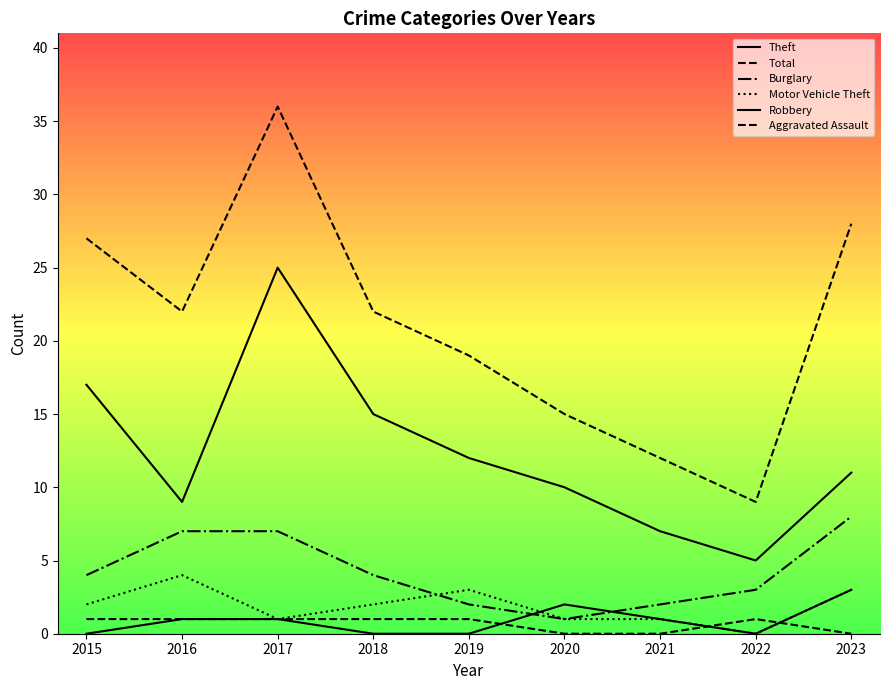

Reading left to right, what are all the values shown in this chart?

Theft: 17	9	25	15	12	10	7	5	11
Total: 27	22	36	22	19	15	12	9	28
Burglary: 4	7	7	4	2	1	2	3	8
Motor Vehicle Theft: 2	4	1	2	3	1	1	0	3
Robbery: 0	1	1	0	0	2	1	0	3
Aggravated Assault: 1	1	1	1	1	0	0	1	0